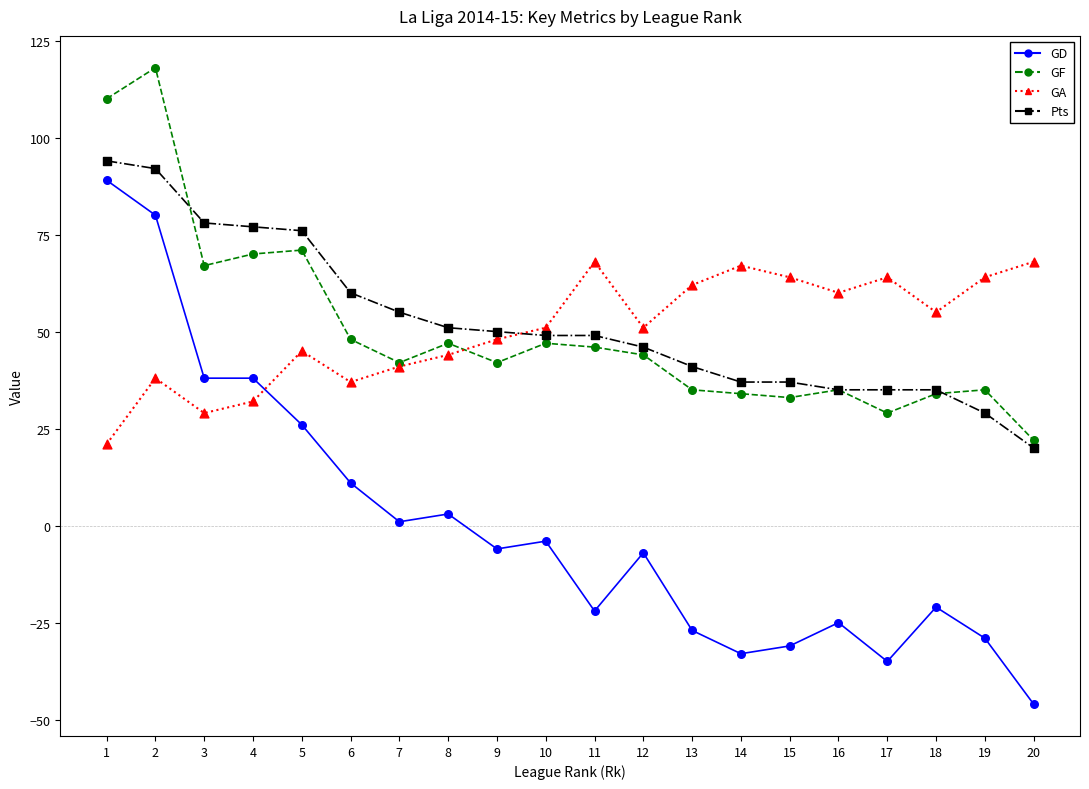

At which category is the sum across all series the highest?

2